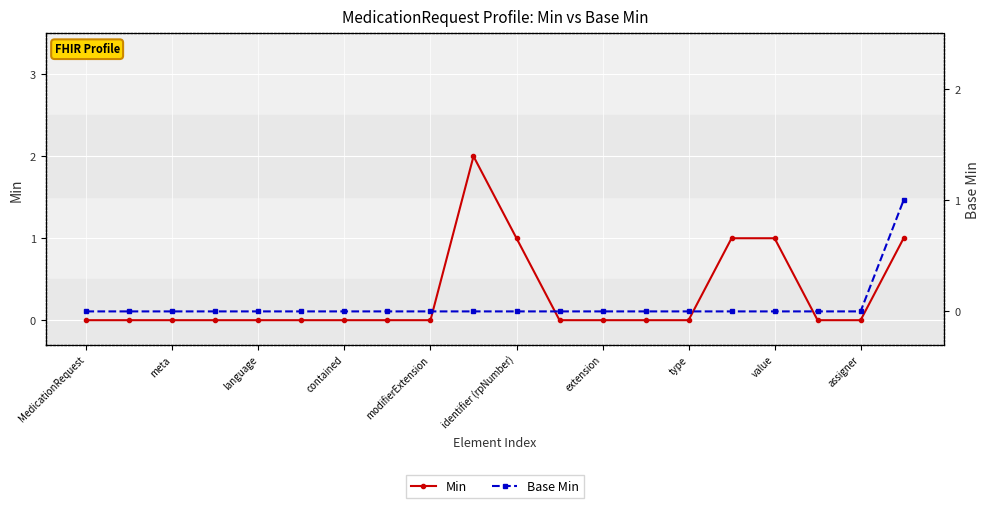

The value of Min at value is 1. True or false?

False